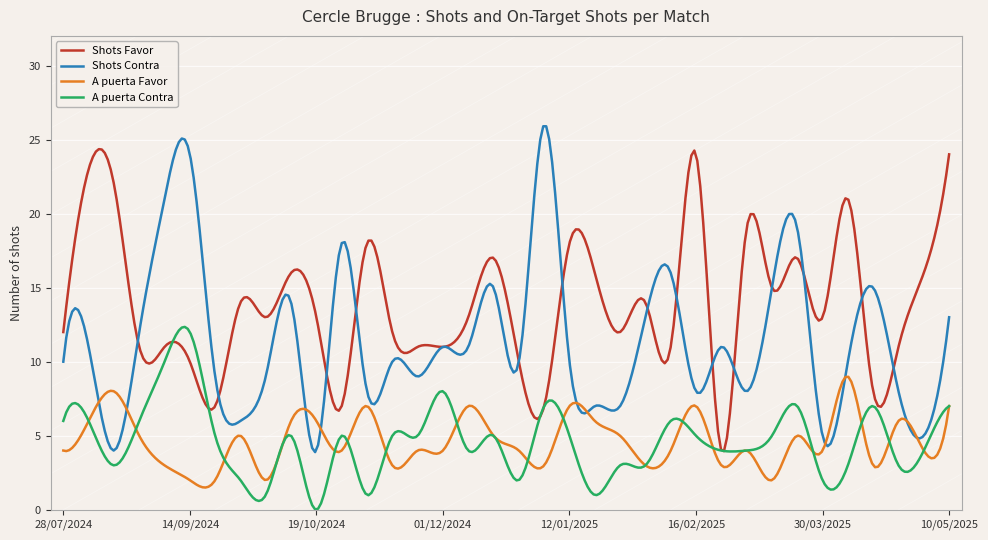

True or false: A puerta Contra and Shots Contra intersect in this chart.

False